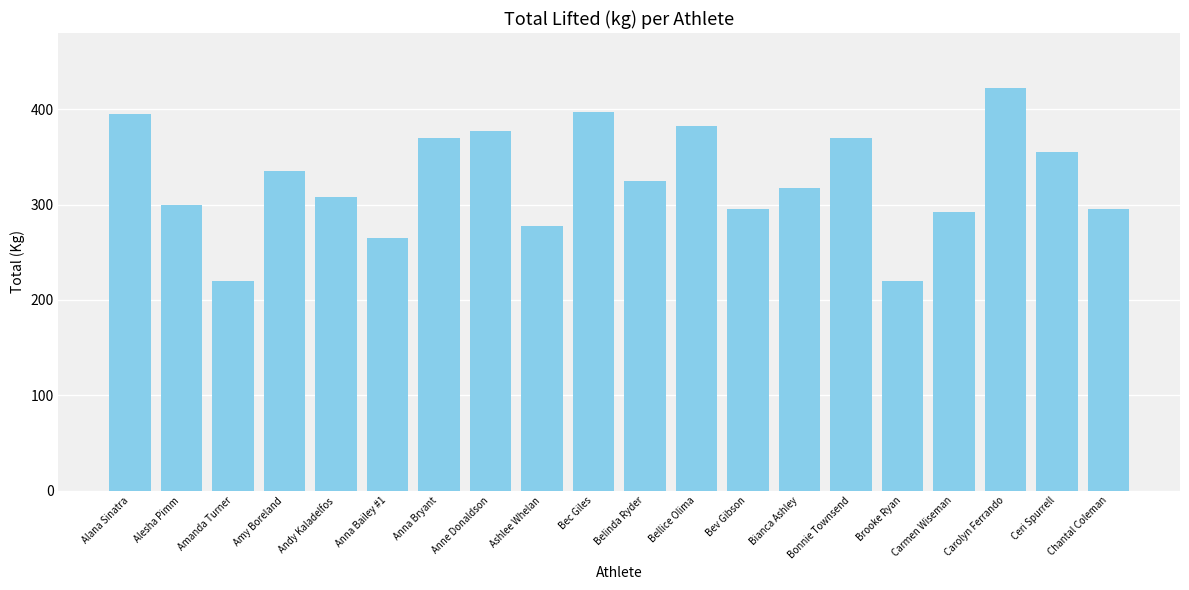

What is the value of the 17th bar from the left?

292.5